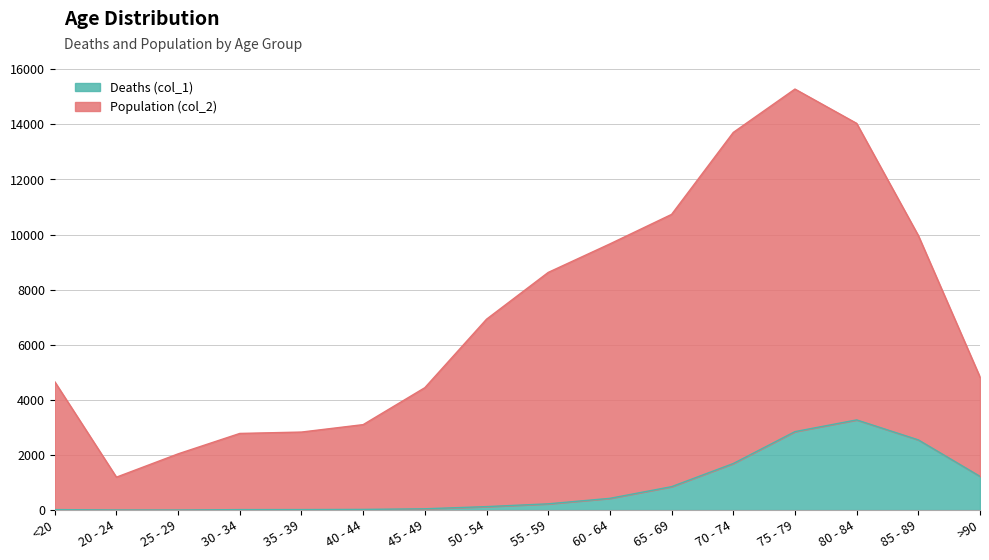

Where does the Deaths (col_1) series first go above 227?

60 - 64